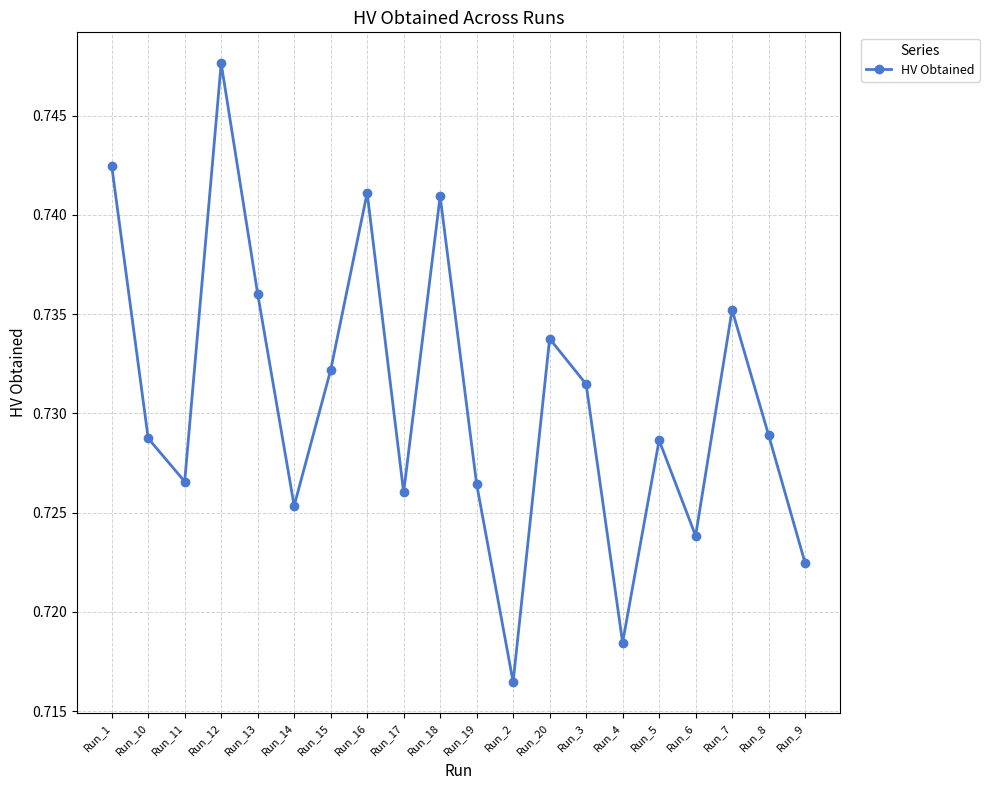

Does the chart have visible grid lines?

Yes